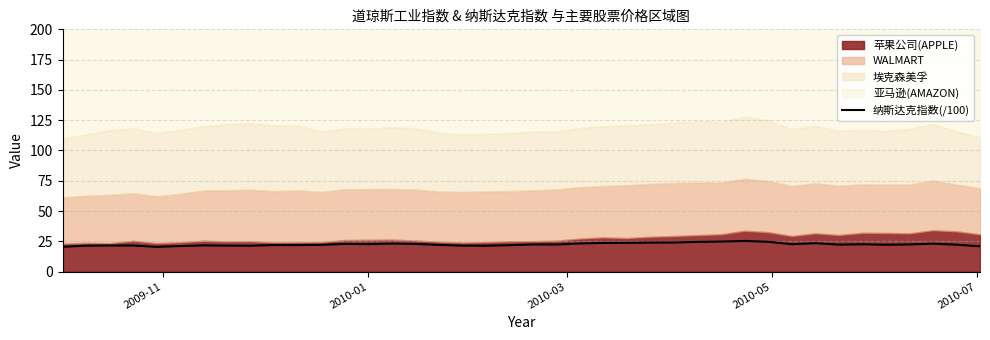

What is the minimum value for 纳斯达克指数(/100)?

20.5